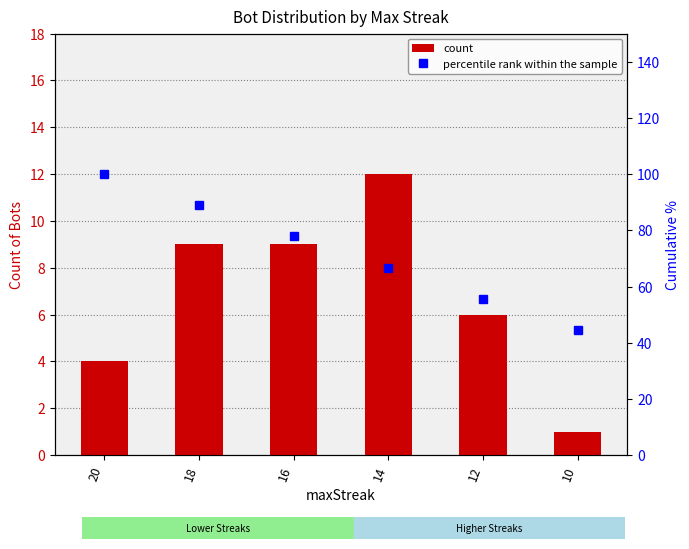

Which category has the lowest value in the count series?

10